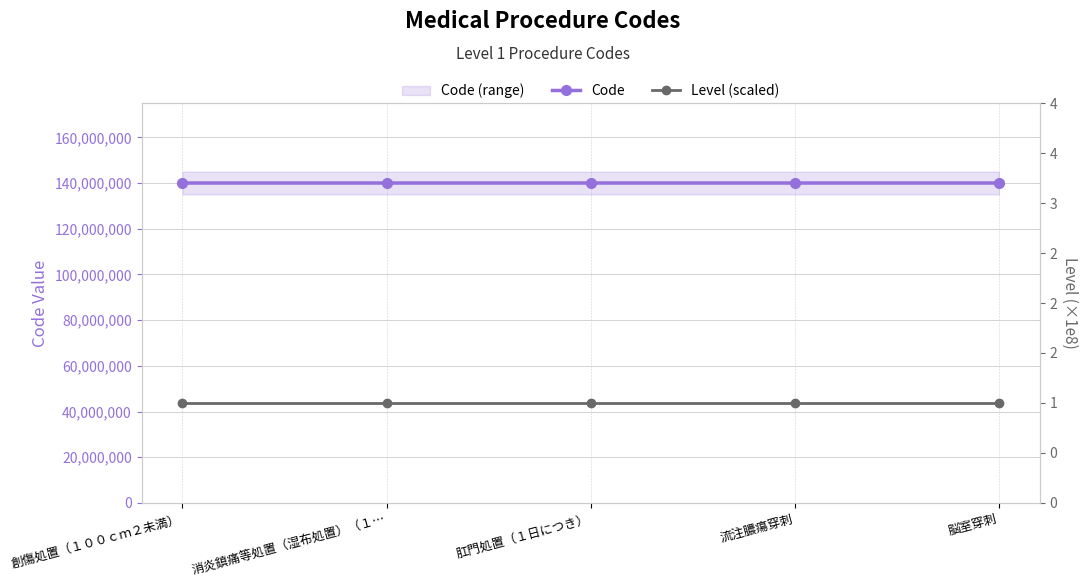

What value does the Level (scaled) series have at 消炎鎮痛等処置（湿布処置）（１…?

100000000